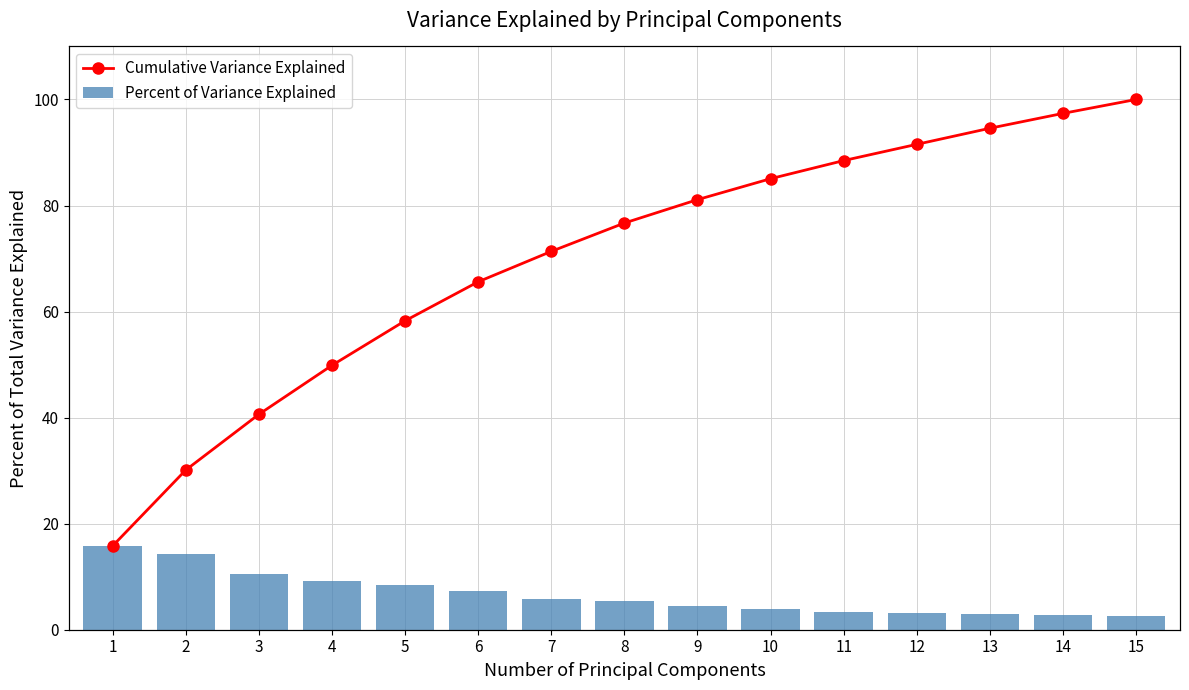

Rank the series by their average value, from highest to lowest.

Cumulative Variance Explained, Percent of Variance Explained